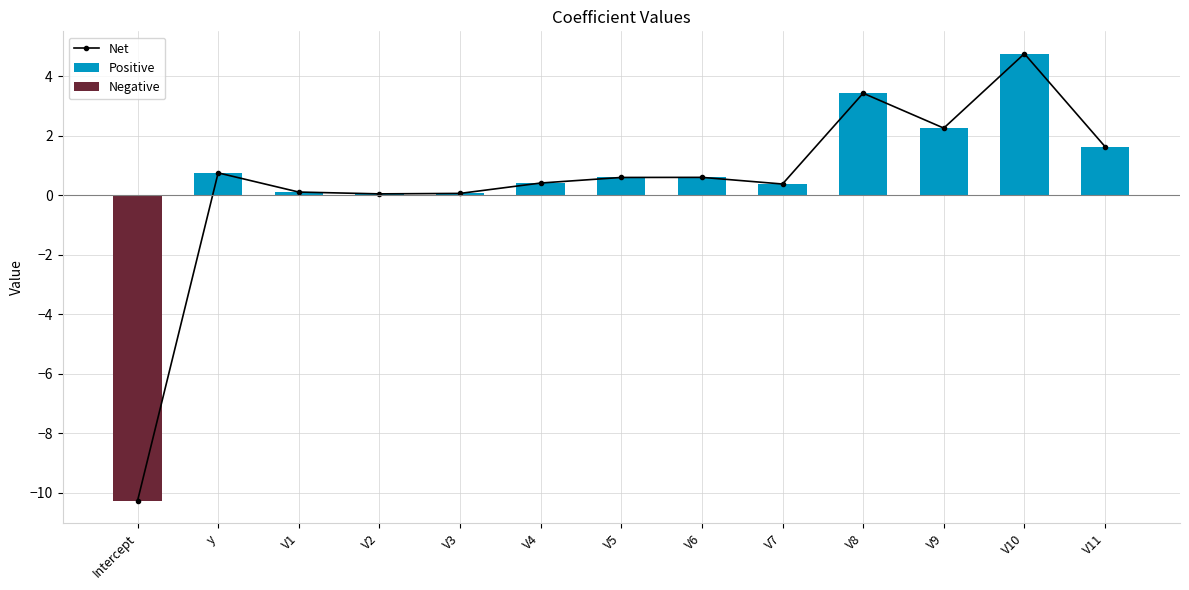

Rank the series by their average value, from lowest to highest.

Negative, Net, Positive